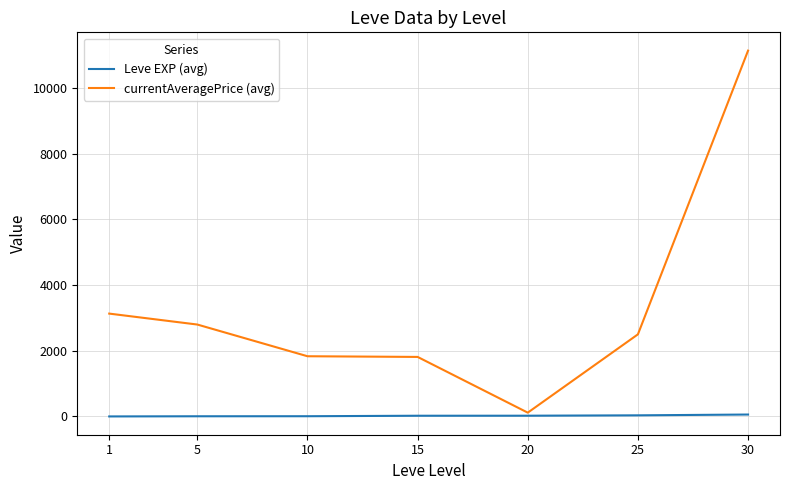

Which series has the largest total across all categories?

currentAveragePrice (avg)